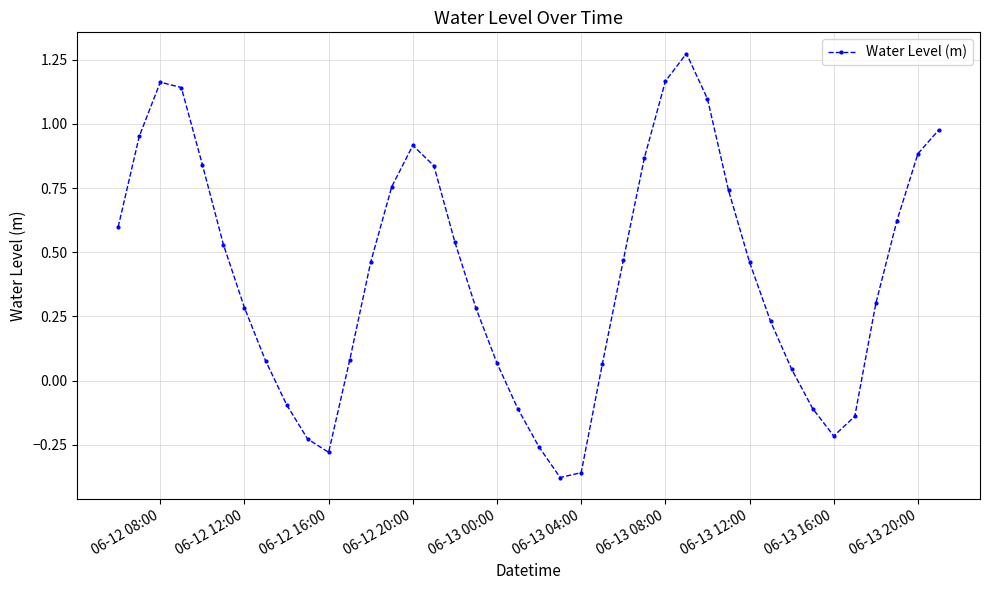

How many interior local peaks (higher than both neighbors) does the data have?

3